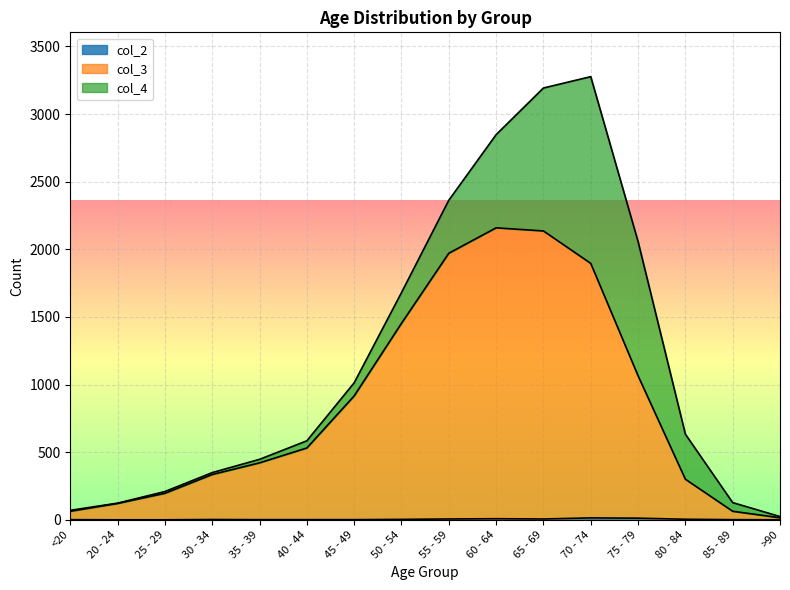

At which label does col_2 first exceed 2?

50 - 54